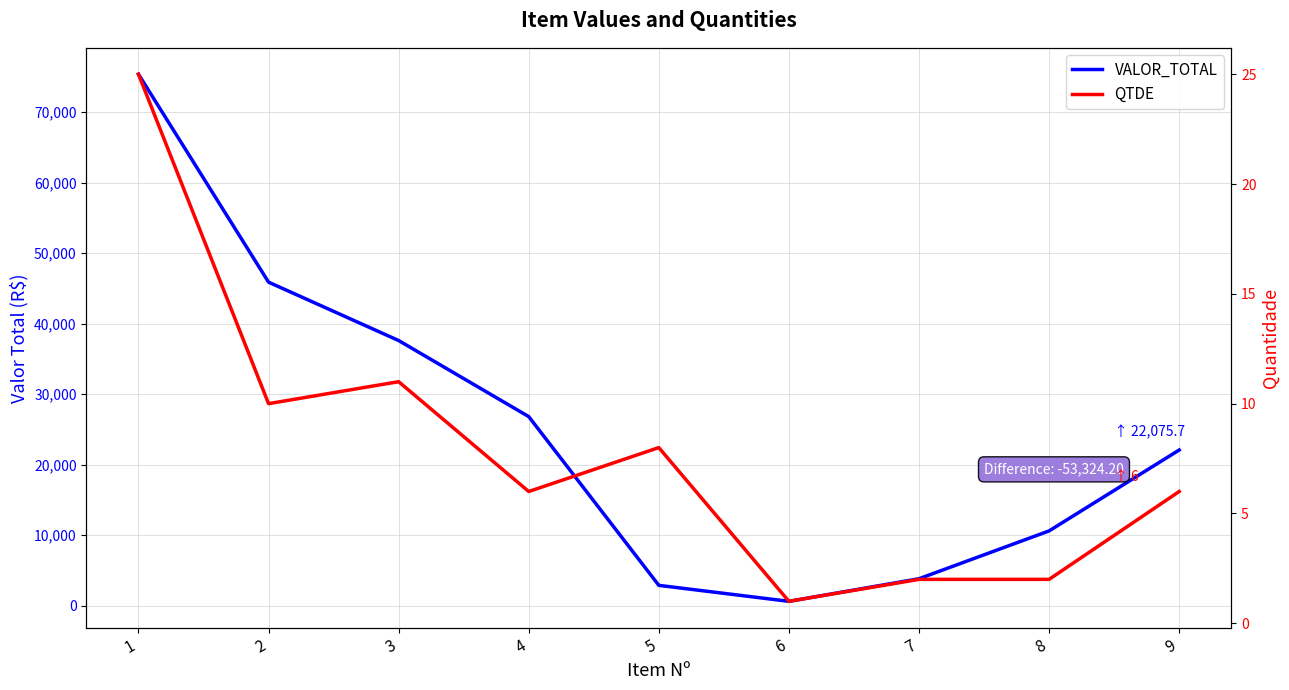

Reading left to right, list all the values displayed in this chart.

VALOR_TOTAL: 1=75399.9	2=45891.0	3=37610.1	4=26816.1	5=2872.0	6=605.9	7=3813.5	8=10598.0	9=22075.7
QTDE: 1=25.0	2=10.0	3=11.0	4=6.0	5=8.0	6=1.0	7=2.0	8=2.0	9=6.0